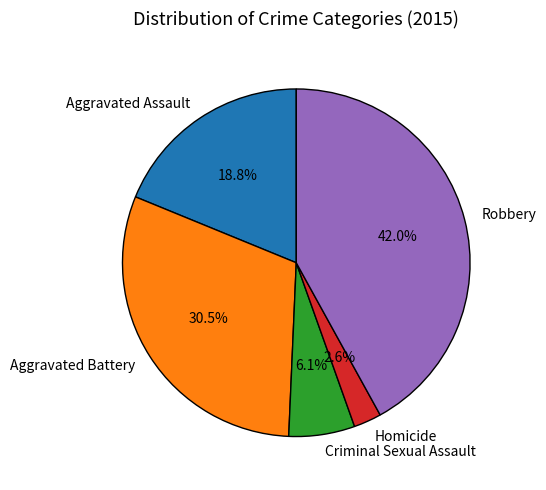

True or false: Criminal Sexual Assault accounts for 6% of the total.

True